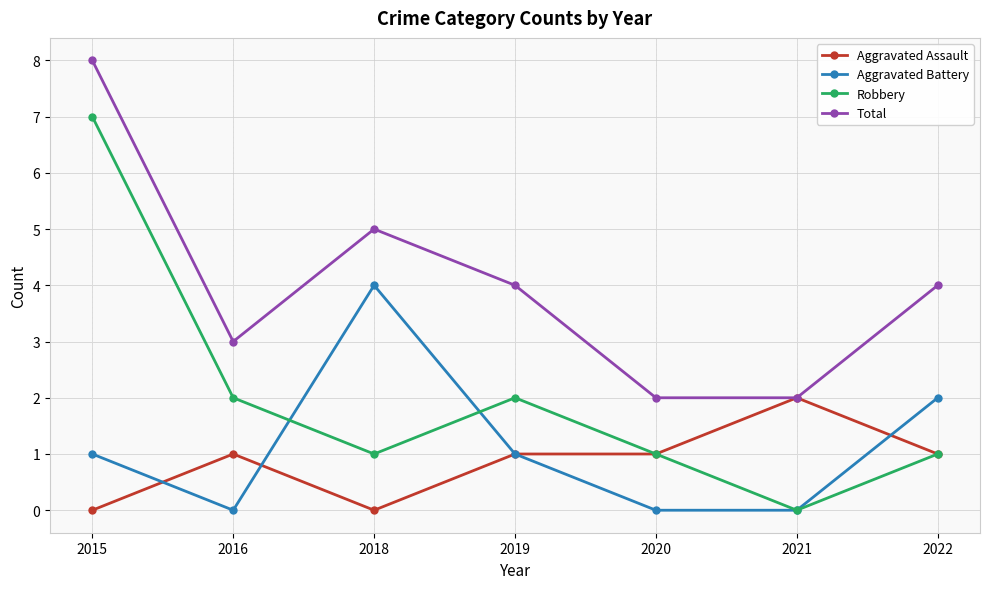

What is the difference between the highest and lowest values at 2016?

3